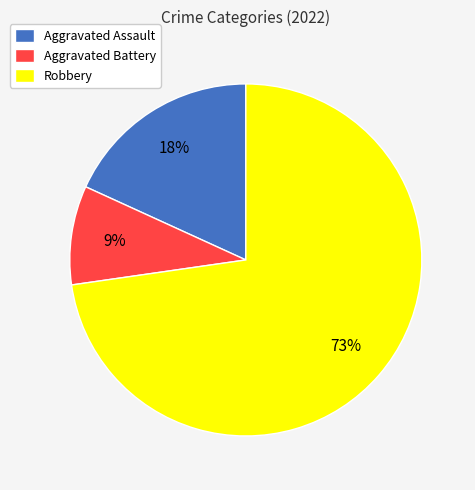

What percentage is the Aggravated Battery slice, to the nearest percent?

9%